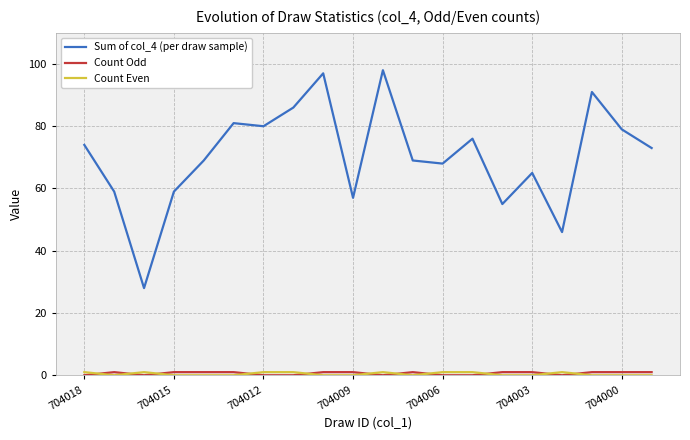

Which series has the largest range (max minus min)?

Sum of col_4 (per draw sample)